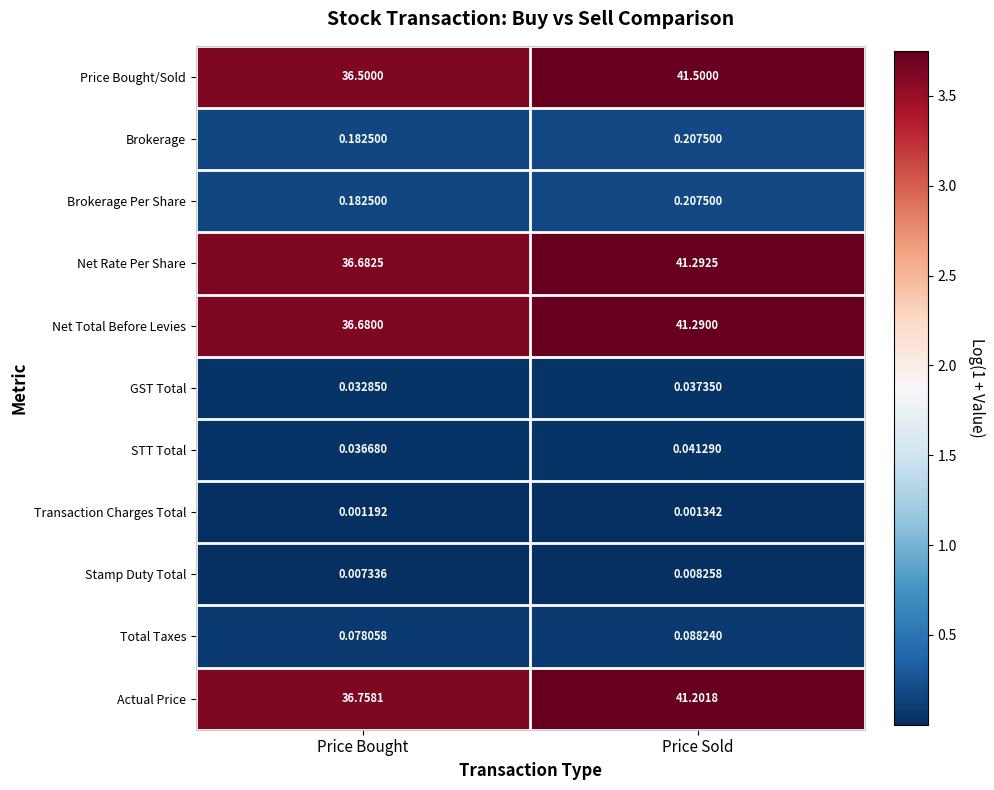

List the labels in order of Net Total Before Levies value, smallest first.

Price Bought, Price Sold